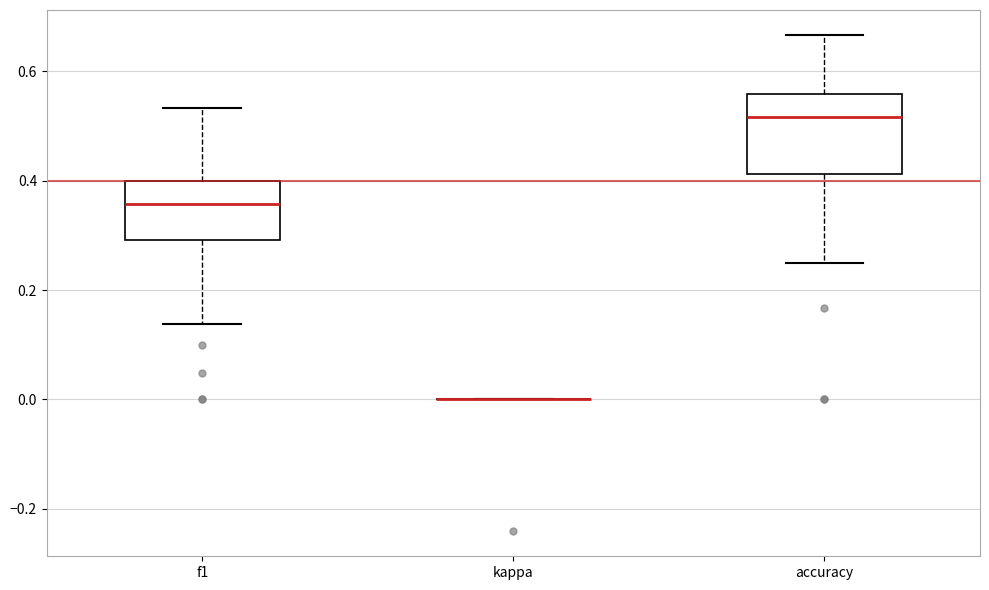

Comparing the boxes themselves (not the whiskers), which one is the tallest?

accuracy